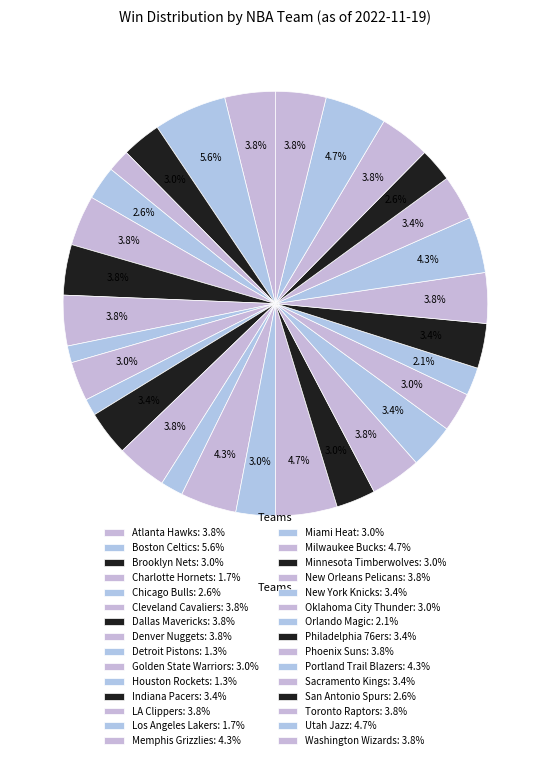

Which slice is the largest?

Boston Celtics